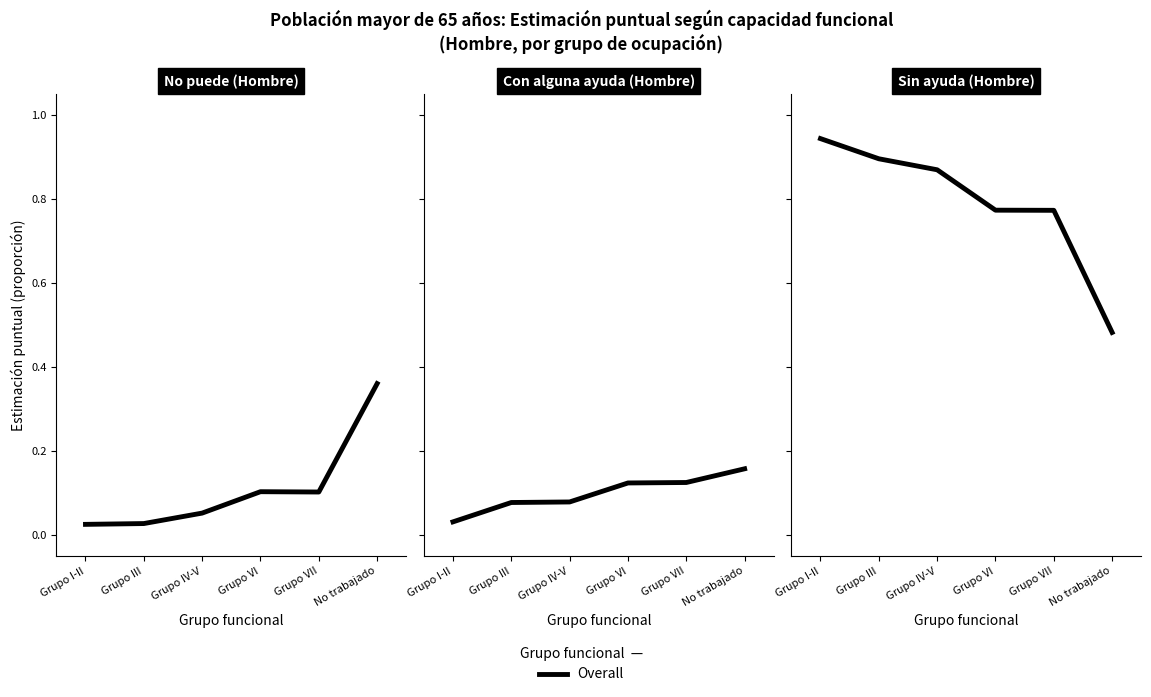

Reading left to right, extract all data points from this chart.

0.9	0.9	0.9	0.8	0.8	0.5